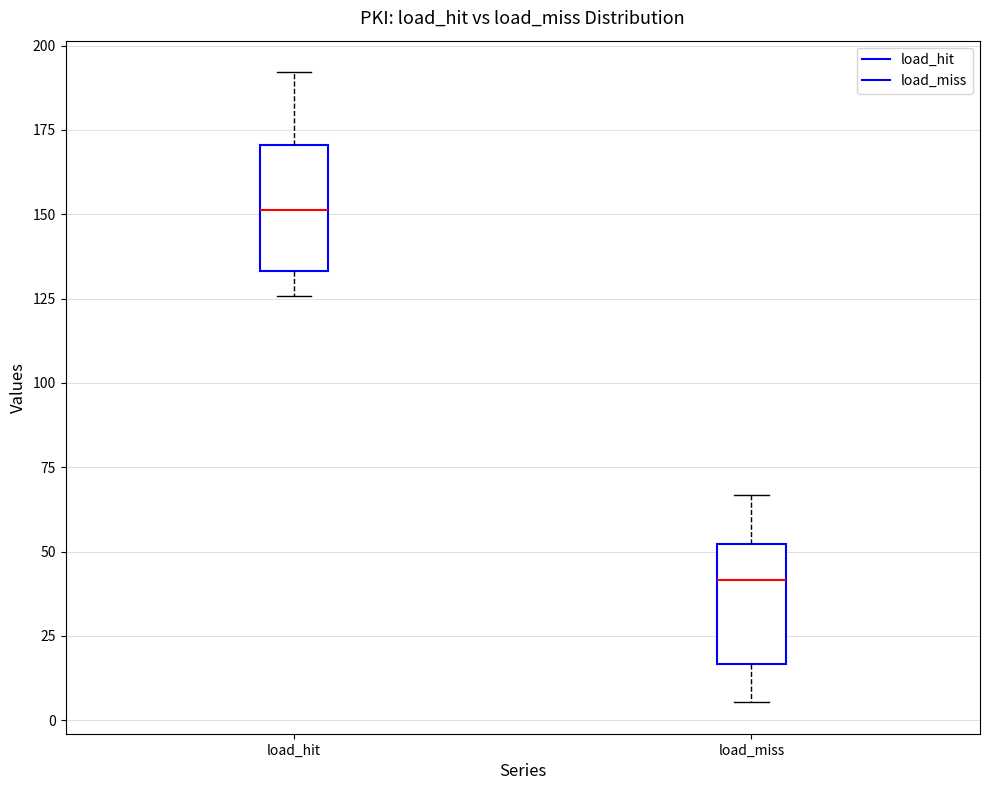

Which box has the highest median line?

load_hit